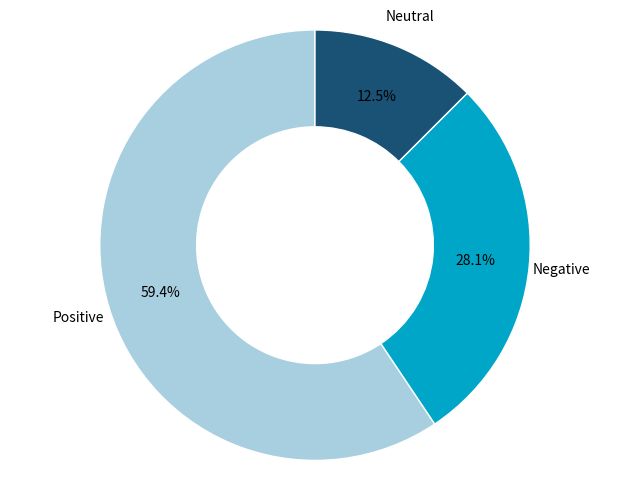

What is the ratio of the value at Negative to the value at Positive?

0.5